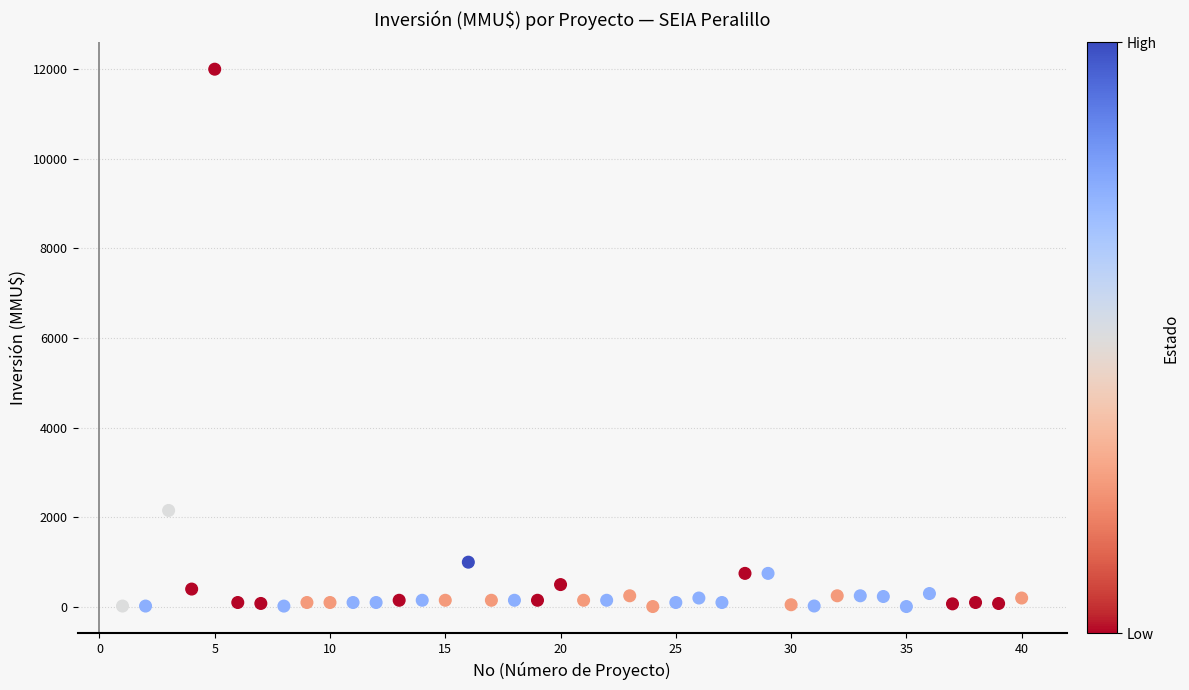

What Y value in the scatter plot is closest to 6005?

2154